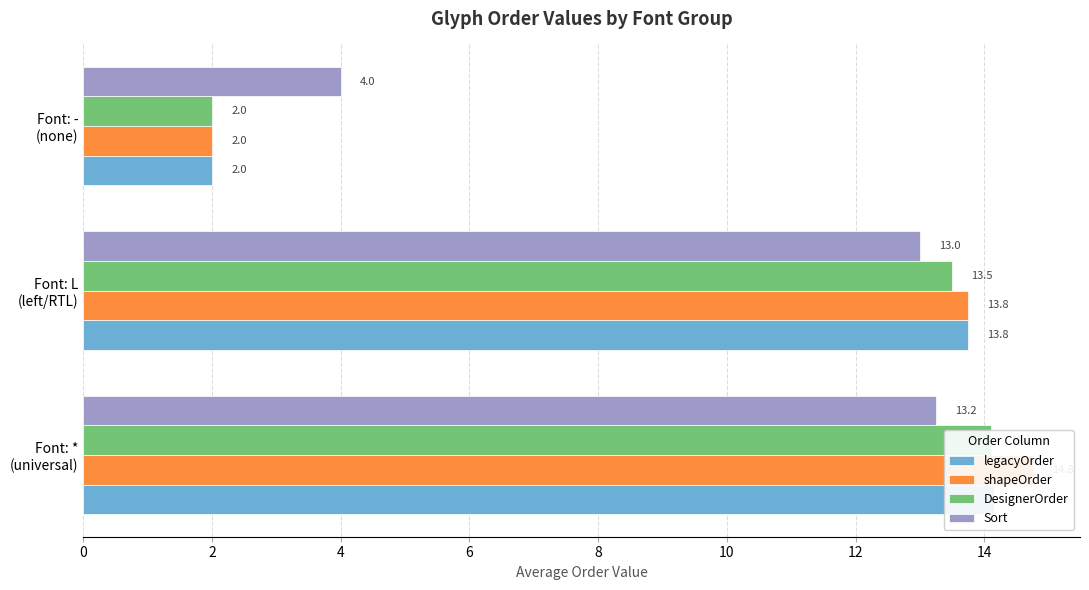

What is the value of the legacyOrder bar at the 2nd from the left?

13.8